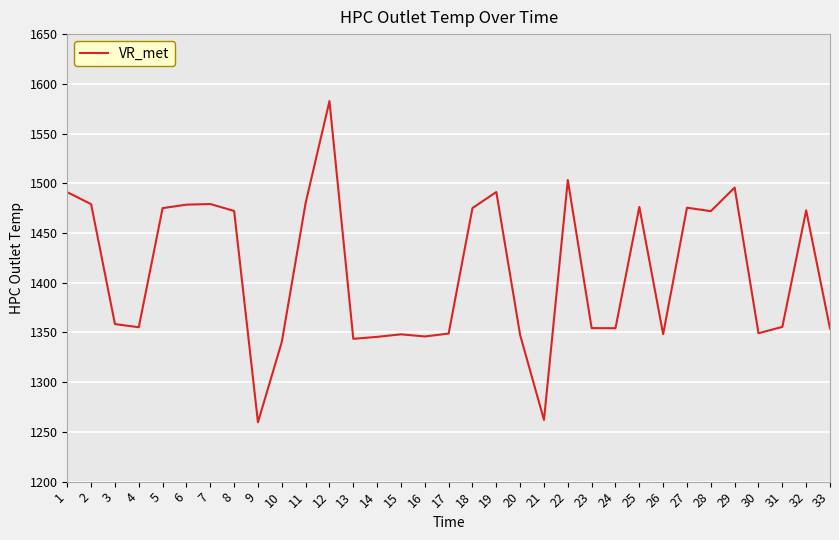

Which has a higher value, 29 or 17?

29